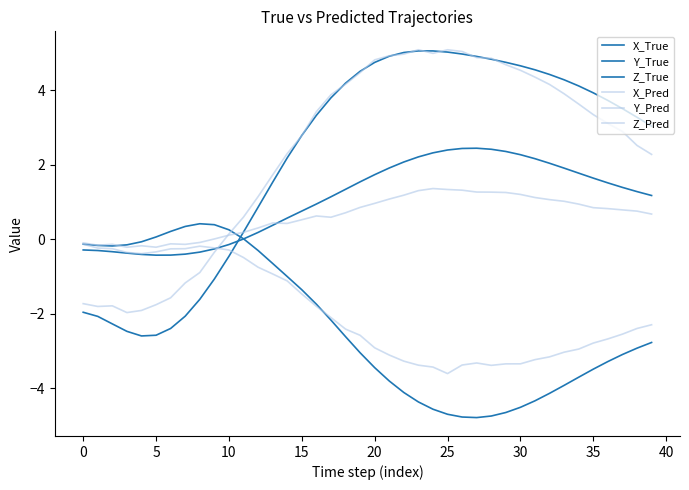

Does the chart display data point markers on the line(s)?

No